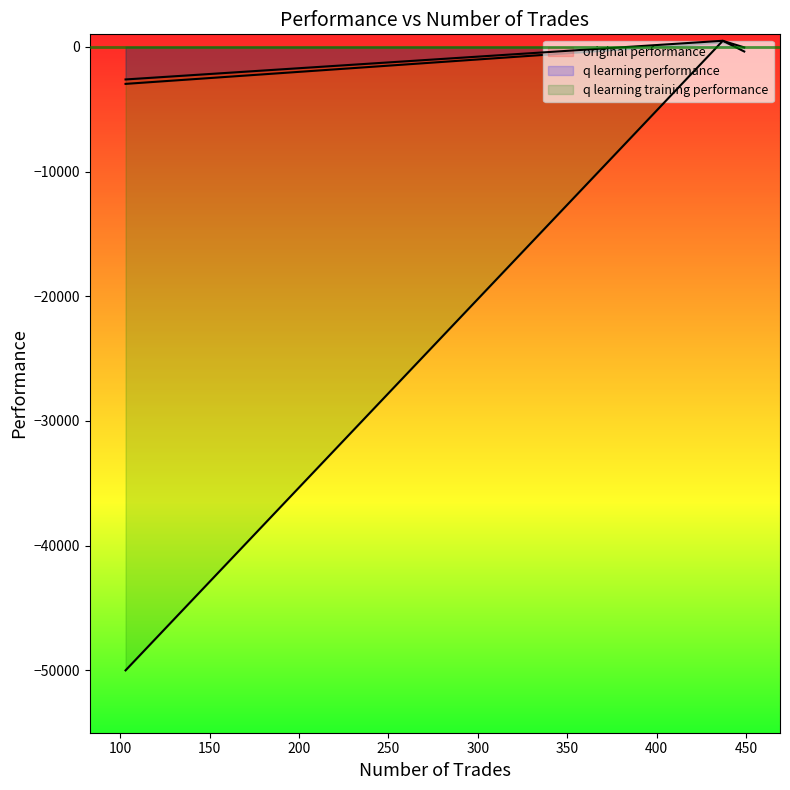

At how many categories does at least one series exceed -14462?

3